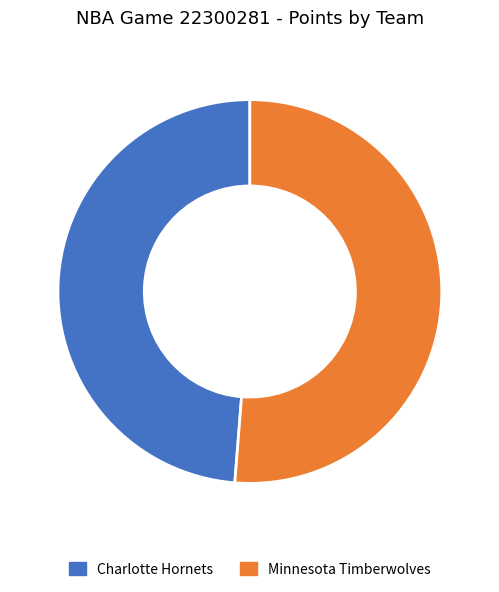

How many segments does this pie chart have?

2